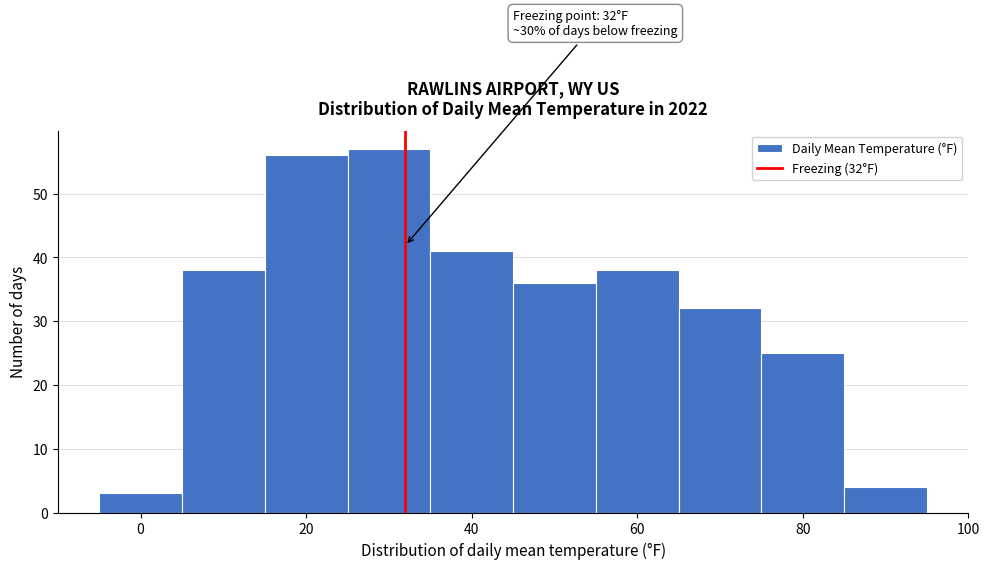

Which range on the x-axis has the tallest bar?

25 to 35